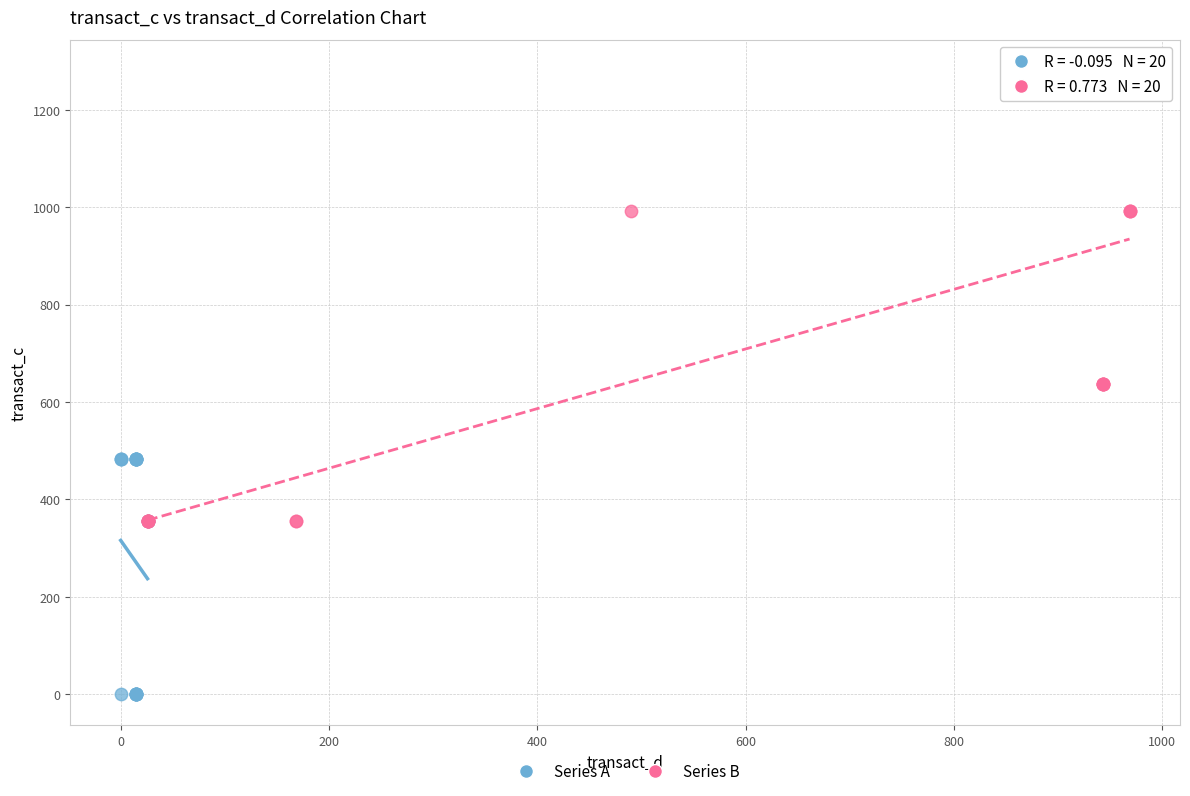

Which series reaches the minimum Y coordinate?

Series A